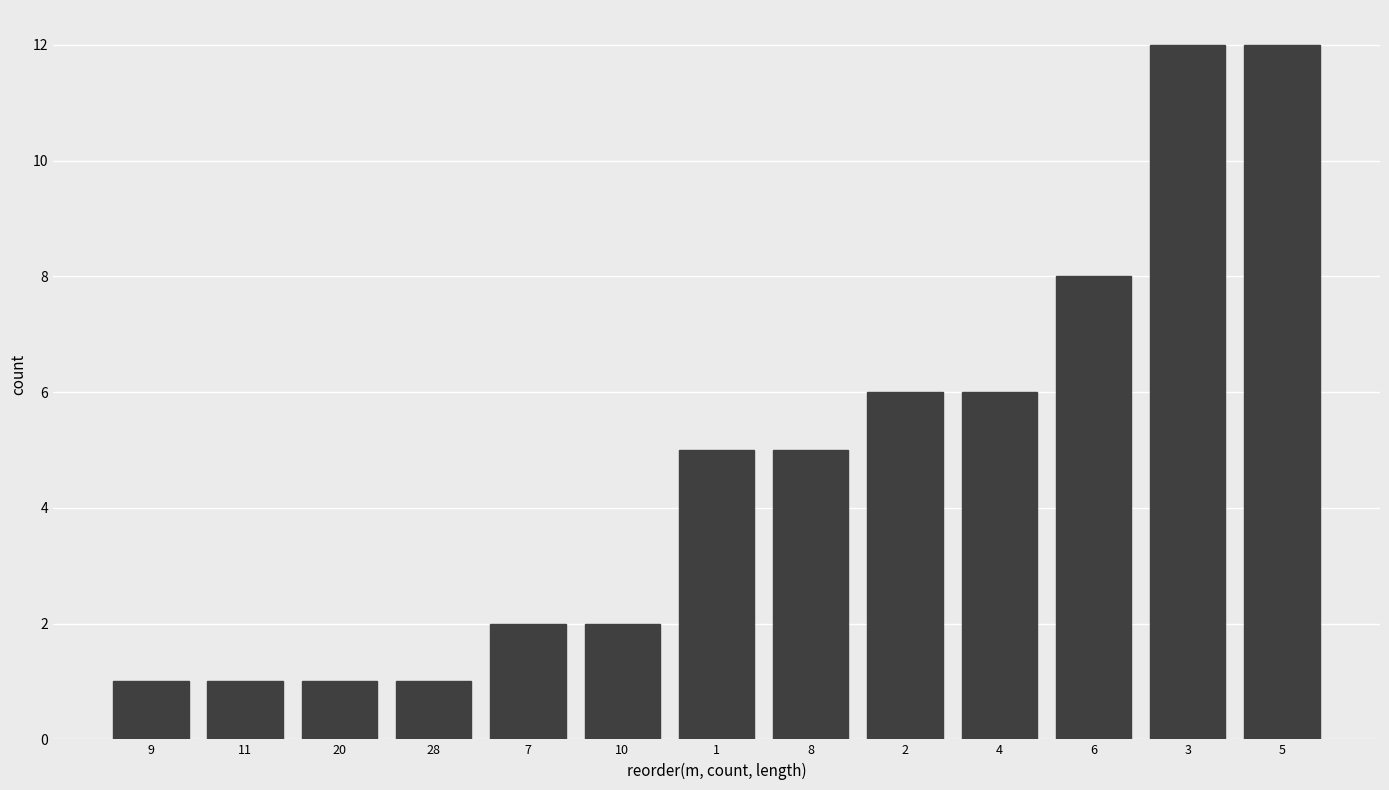

Reading left to right, transcribe all the data shown in this chart.

1	1	1	1	2	2	5	5	6	6	8	12	12